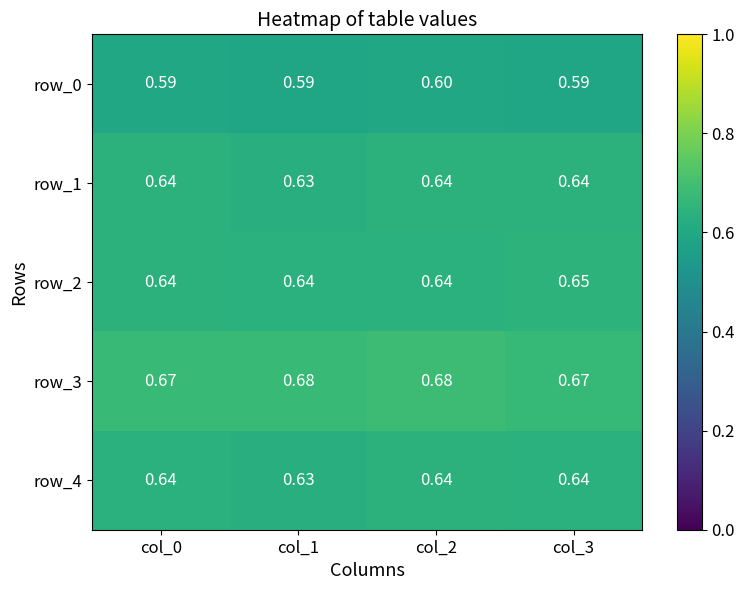

At which category is the sum across all series the highest?

col_2